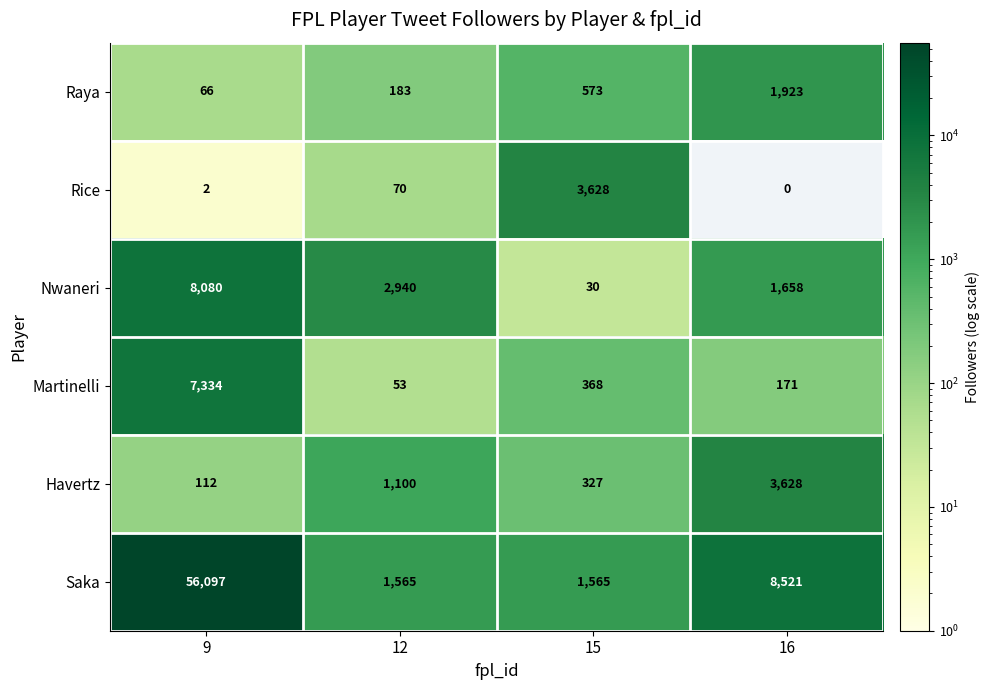

What is the total value across all series at 12?

5911